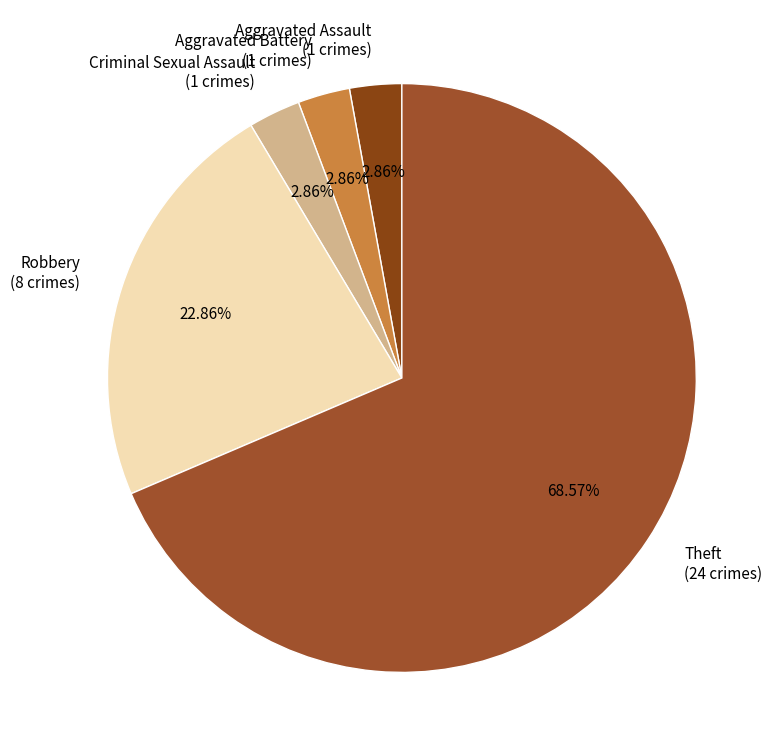

To the nearest percent, what portion does Criminal Sexual Assault represent?

3%